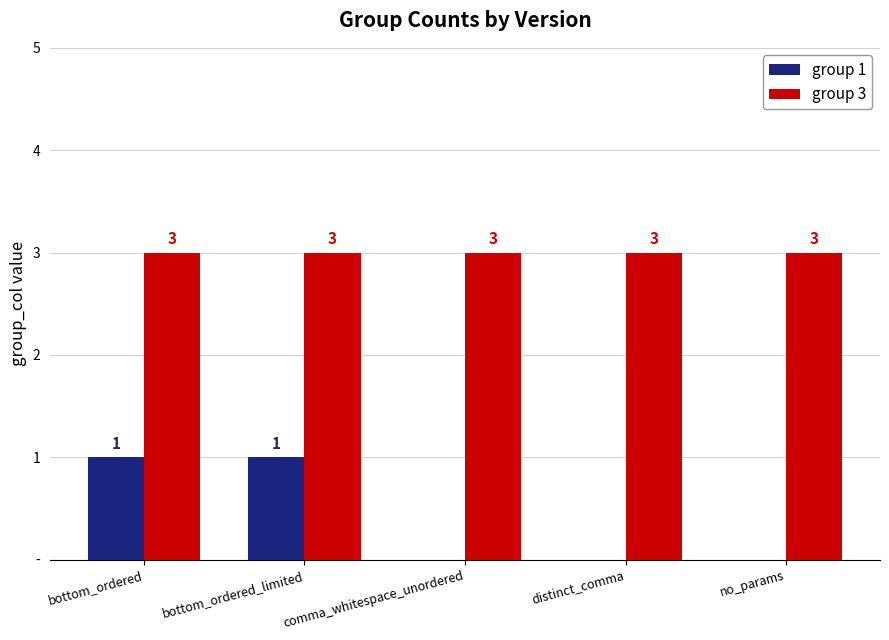

At which label does group 3 reach its peak?

bottom_ordered